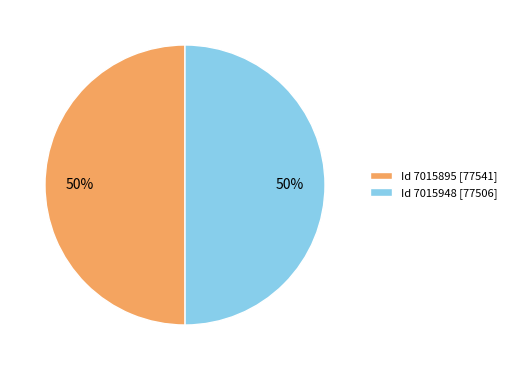

Combined, do Id 7015948 [77506] and Id 7015895 [77541] account for over 50%?

Yes